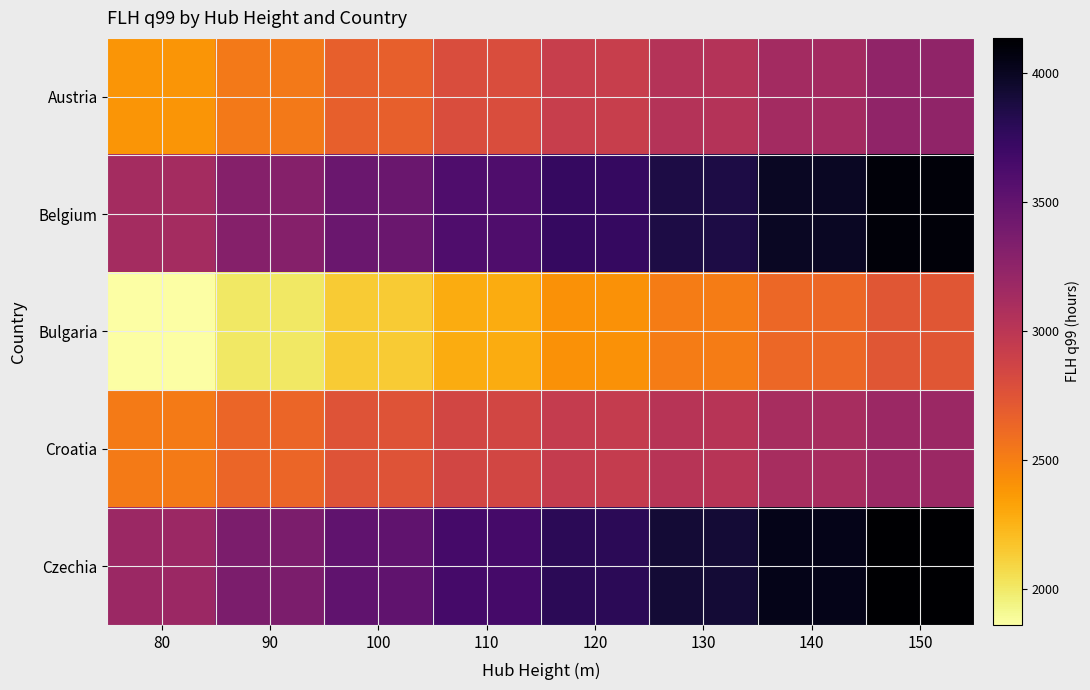

Which series has the widest spread of values?

Belgium